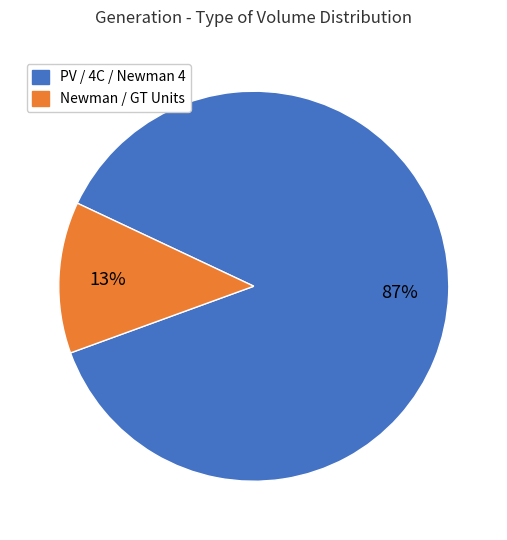

Which slice is the largest?

PV / 4C / Newman 4